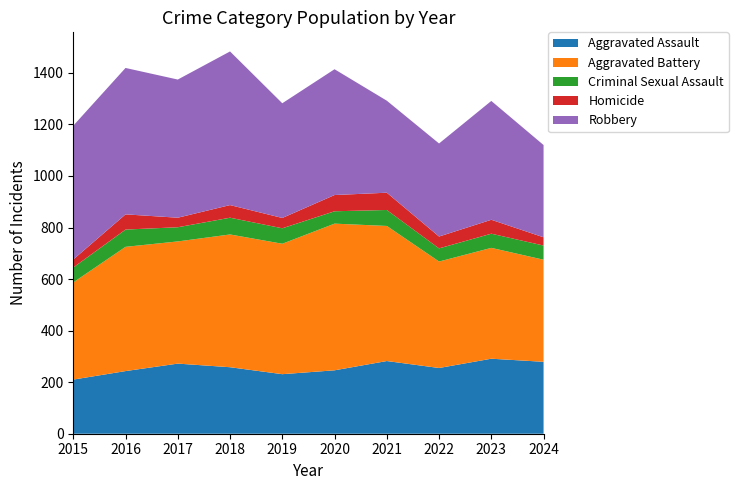

Reading left to right, what are all the values shown in this chart?

Aggravated Assault: 210	243	272	258	231	246	282	255	291	279
Aggravated Battery: 377	482	474	515	506	569	524	413	430	396
Criminal Sexual Assault: 58	67	55	65	60	48	62	51	55	55
Homicide: 31	59	37	49	40	63	67	46	54	32
Robbery: 519	568	536	596	445	488	357	361	461	358